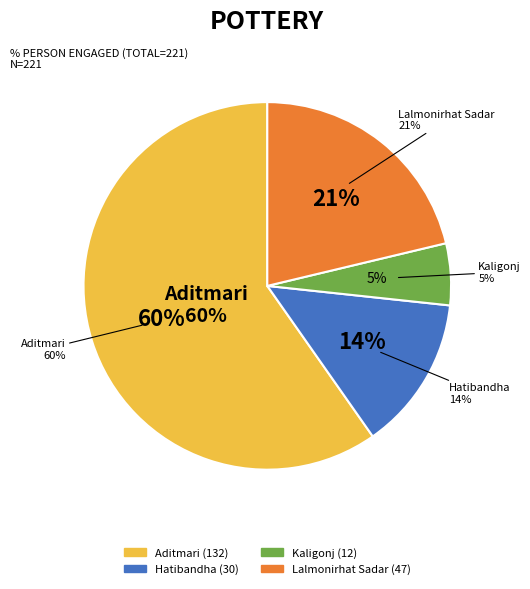

What is the smallest slice in the pie chart?

Kaligonj